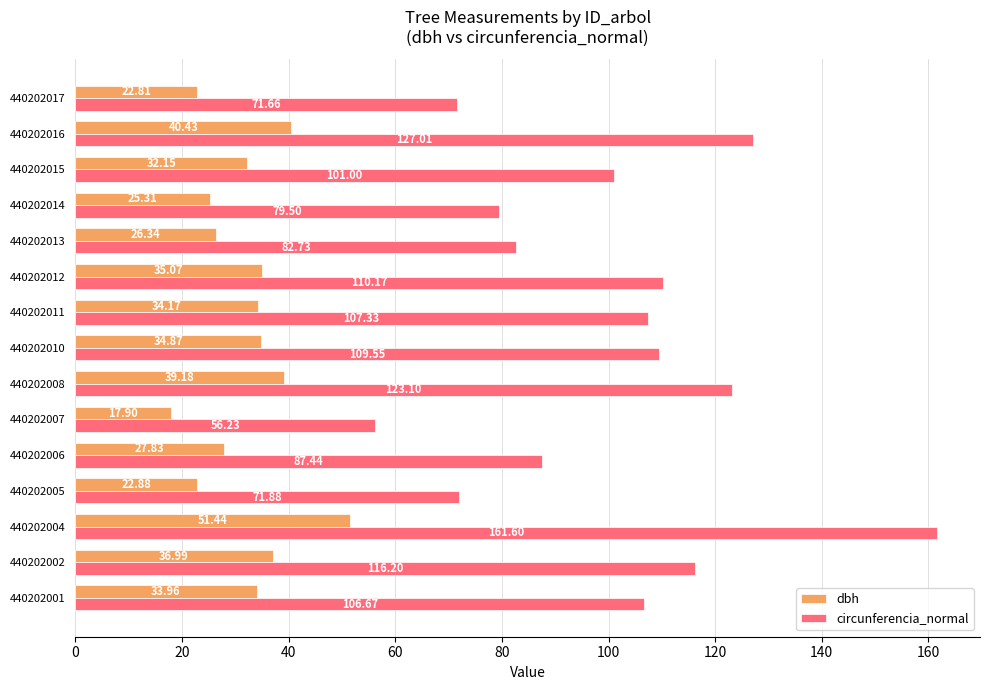

Rank the series by their average value, from lowest to highest.

dbh, circunferencia_normal